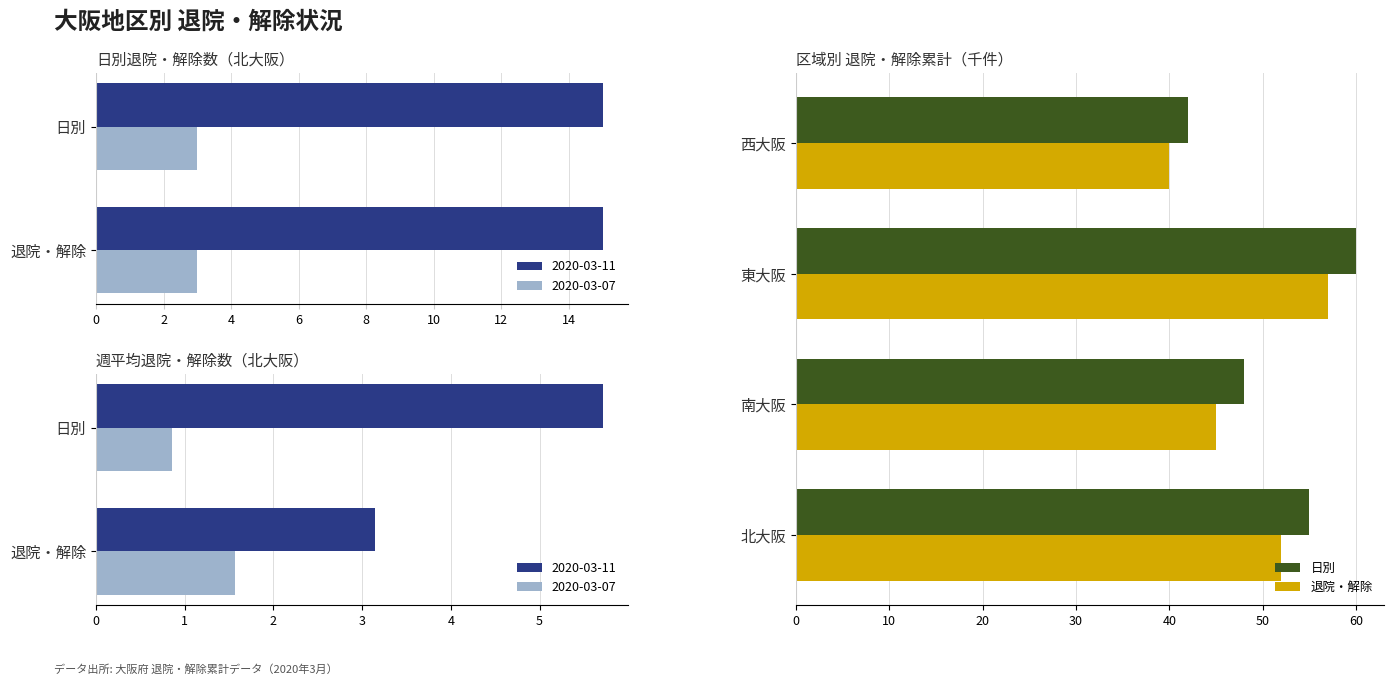

How many data points in 退院・解除 are less than 52?

2